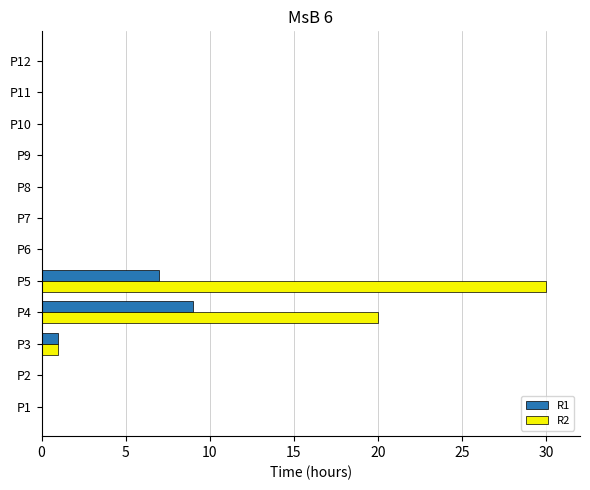

The value of R1 at P1 is 0. True or false?

True